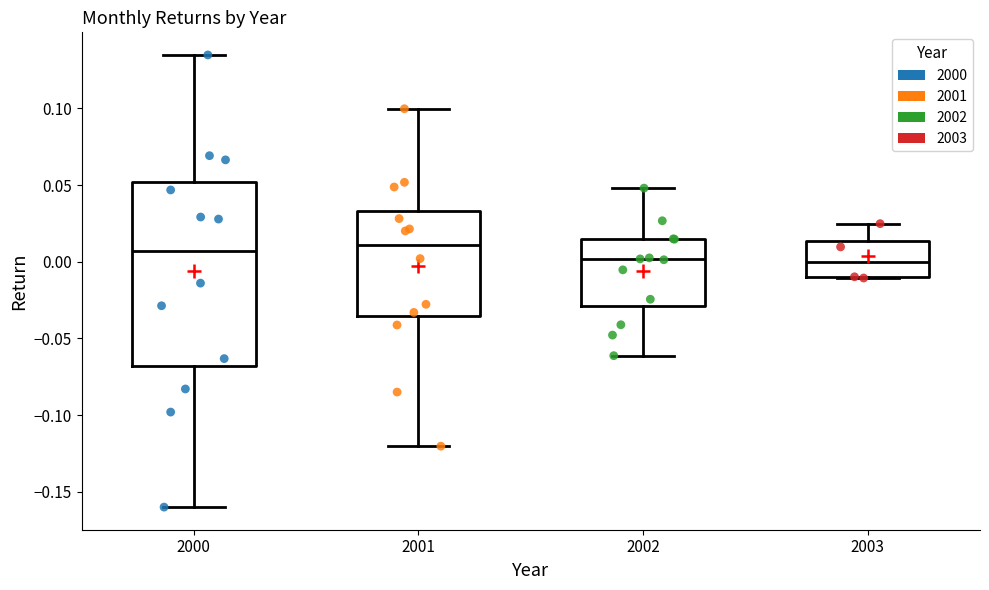

Reading left to right, read every box against the y-axis: the position of its median line, the range the box covers, and the ends of its whiskers. The values are not printed on the chart, so give them approximately, as read against the axis.

2000: median 0.005, box -0.070 to 0.050, whiskers -0.160 to 0.135
2001: median 0.010, box -0.035 to 0.035, whiskers -0.120 to 0.100
2002: median 0.000, box -0.030 to 0.015, whiskers -0.060 to 0.050
2003: median 0.000, box -0.010 to 0.015, whiskers -0.010 to 0.025